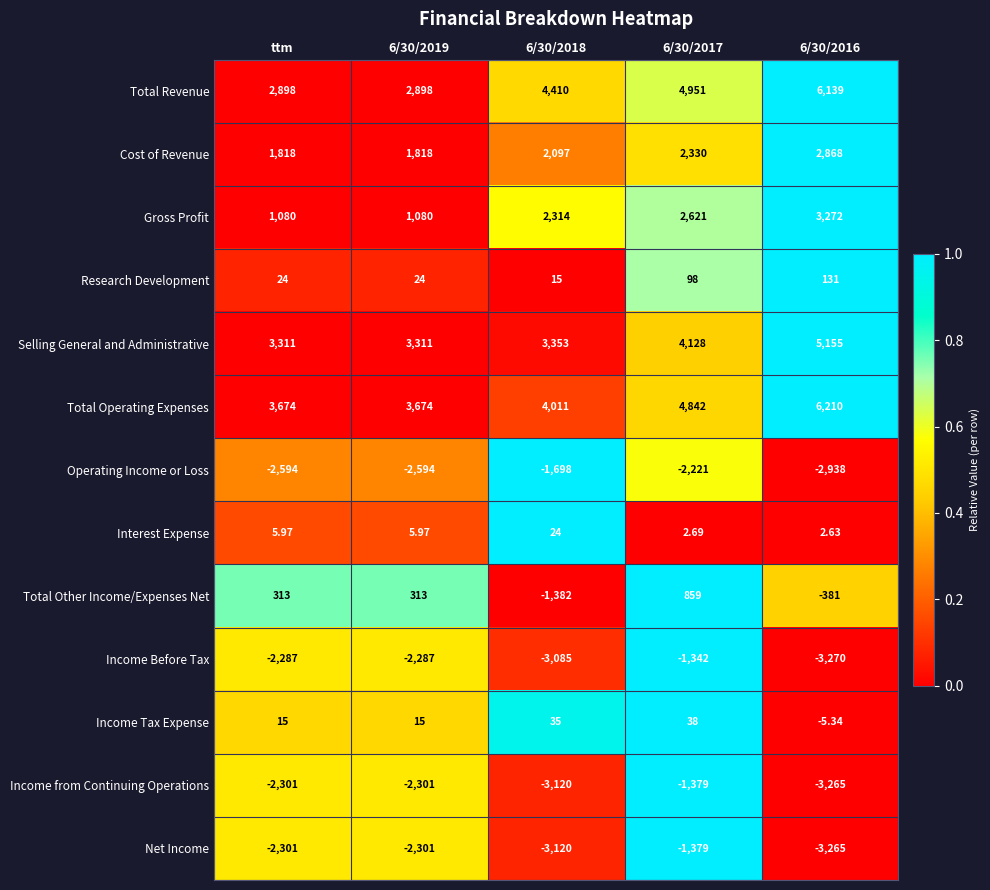

Which series changed the most between 6/30/2018 and 6/30/2017?

Total Other Income/Expenses Net